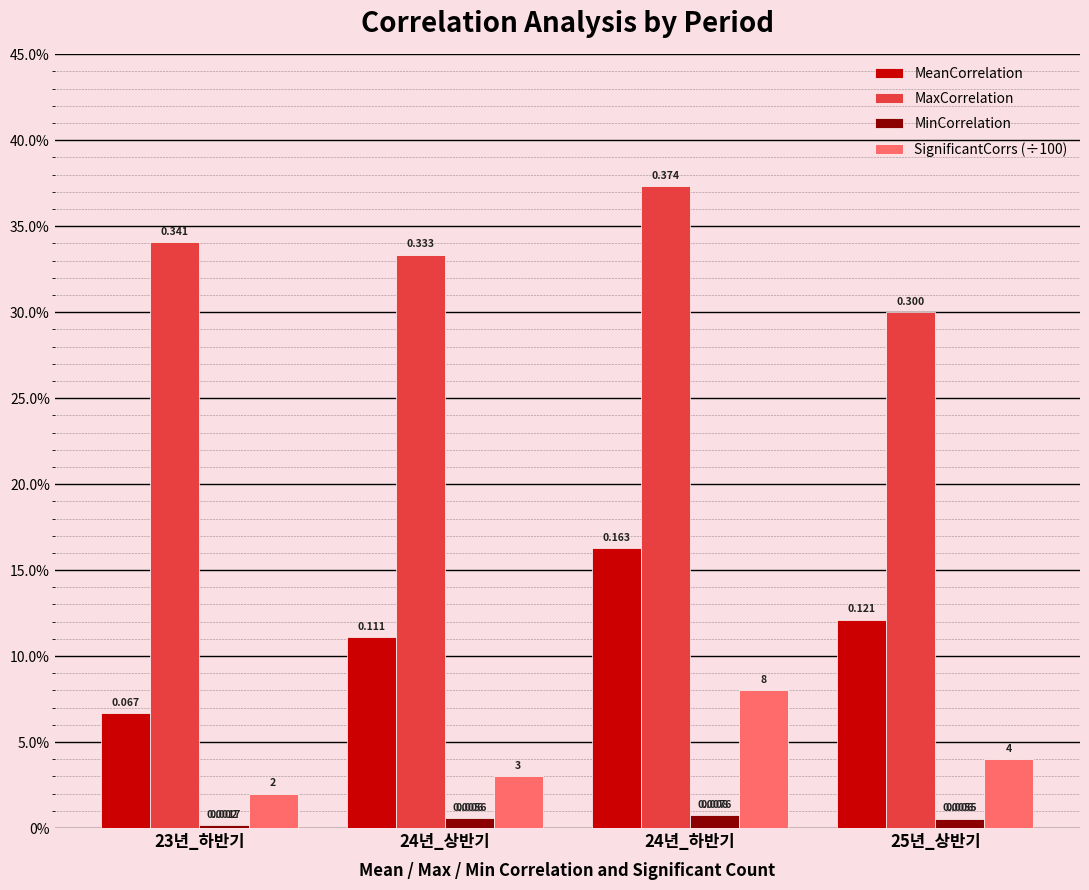

Which series changed the most between 23년_하반기 and 25년_상반기?

MeanCorrelation